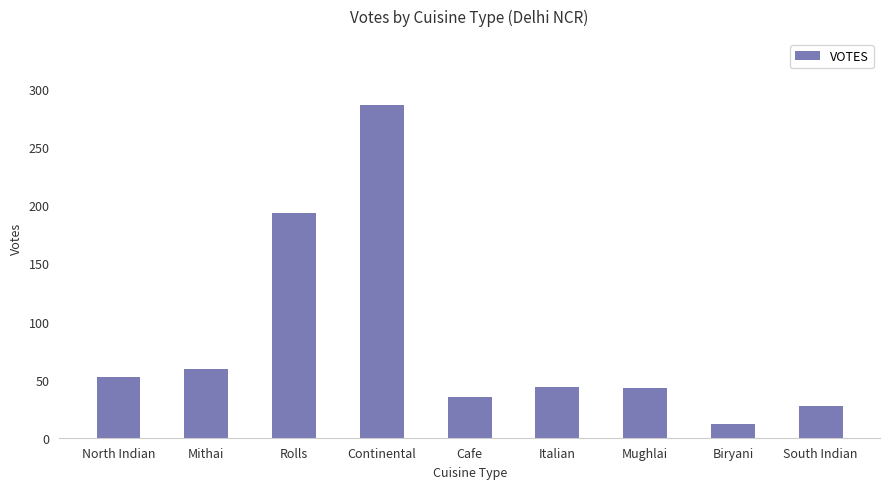

Which has a higher value, Biryani or Cafe?

Cafe